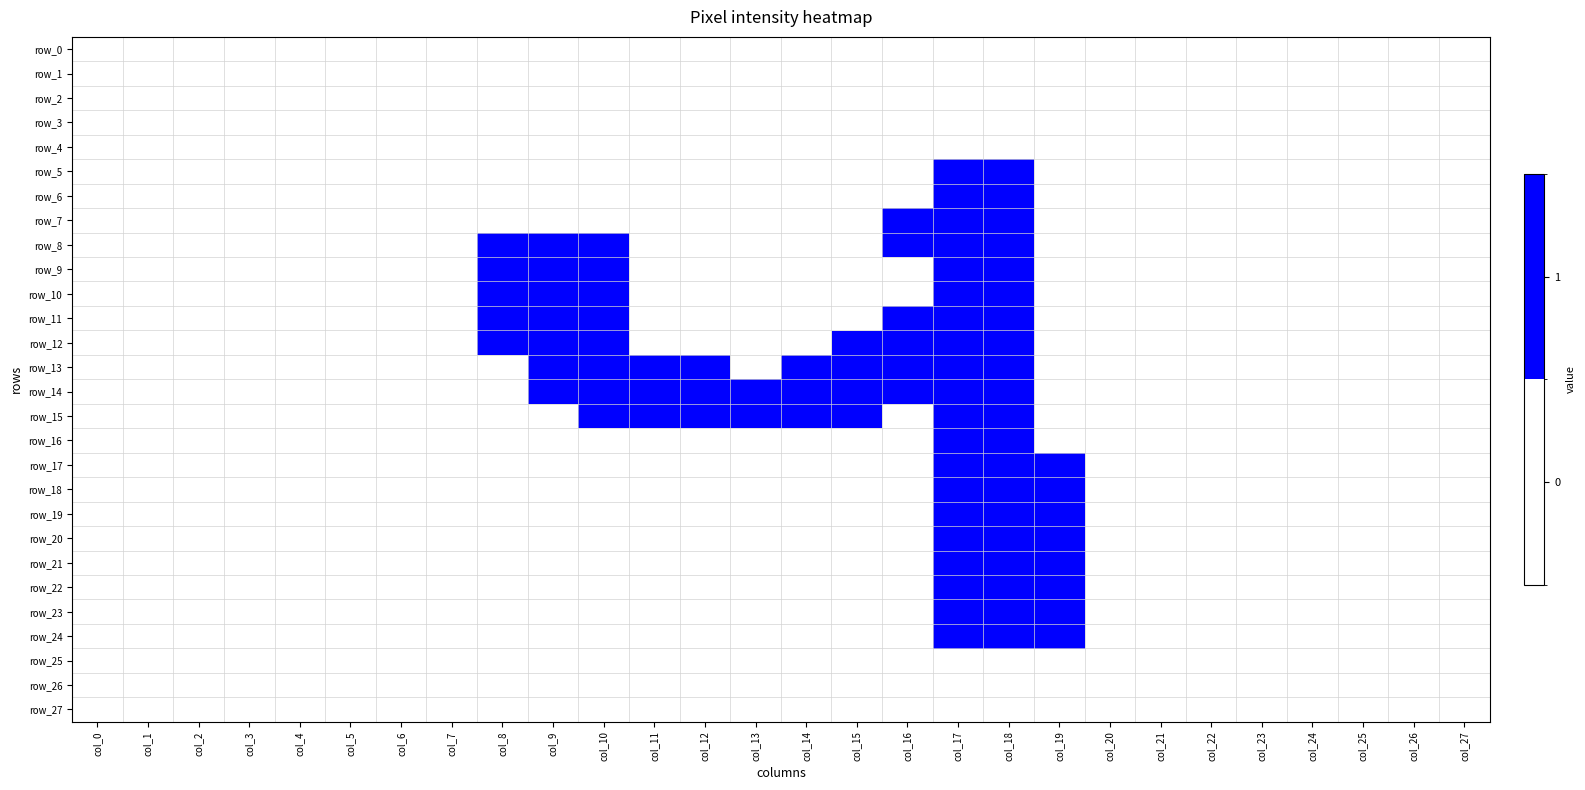

Is it true that row_12 equals 0 at col_4?

True